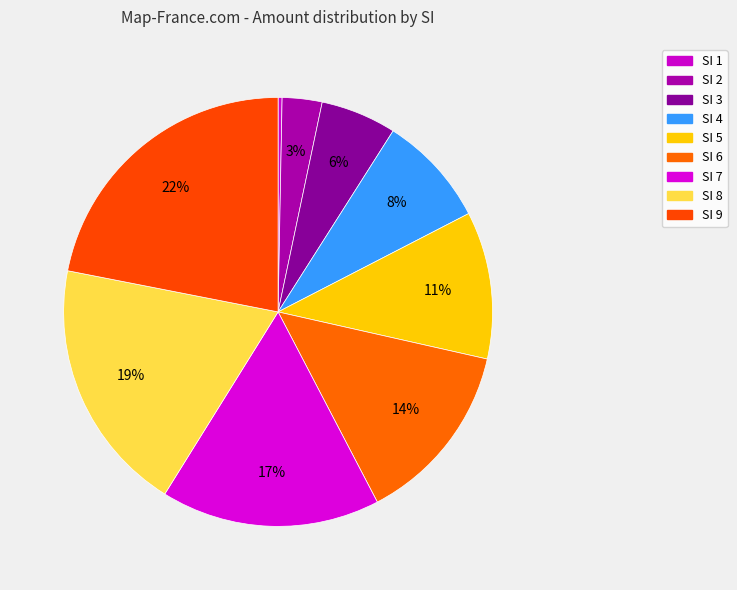

Which category has the smallest portion of the pie?

SI 1